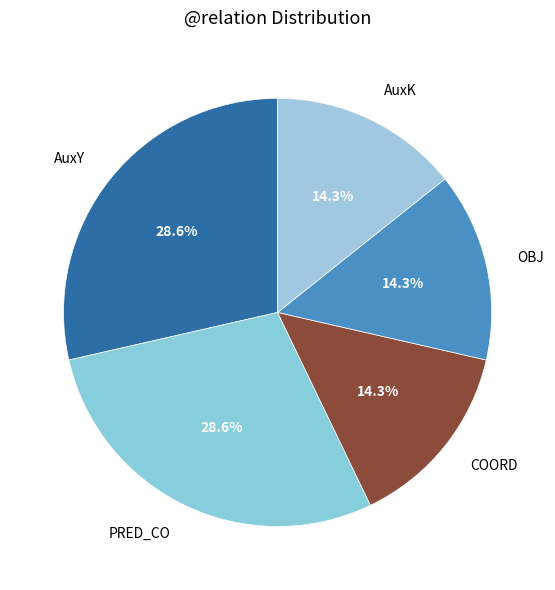

How many segments does this pie chart have?

5